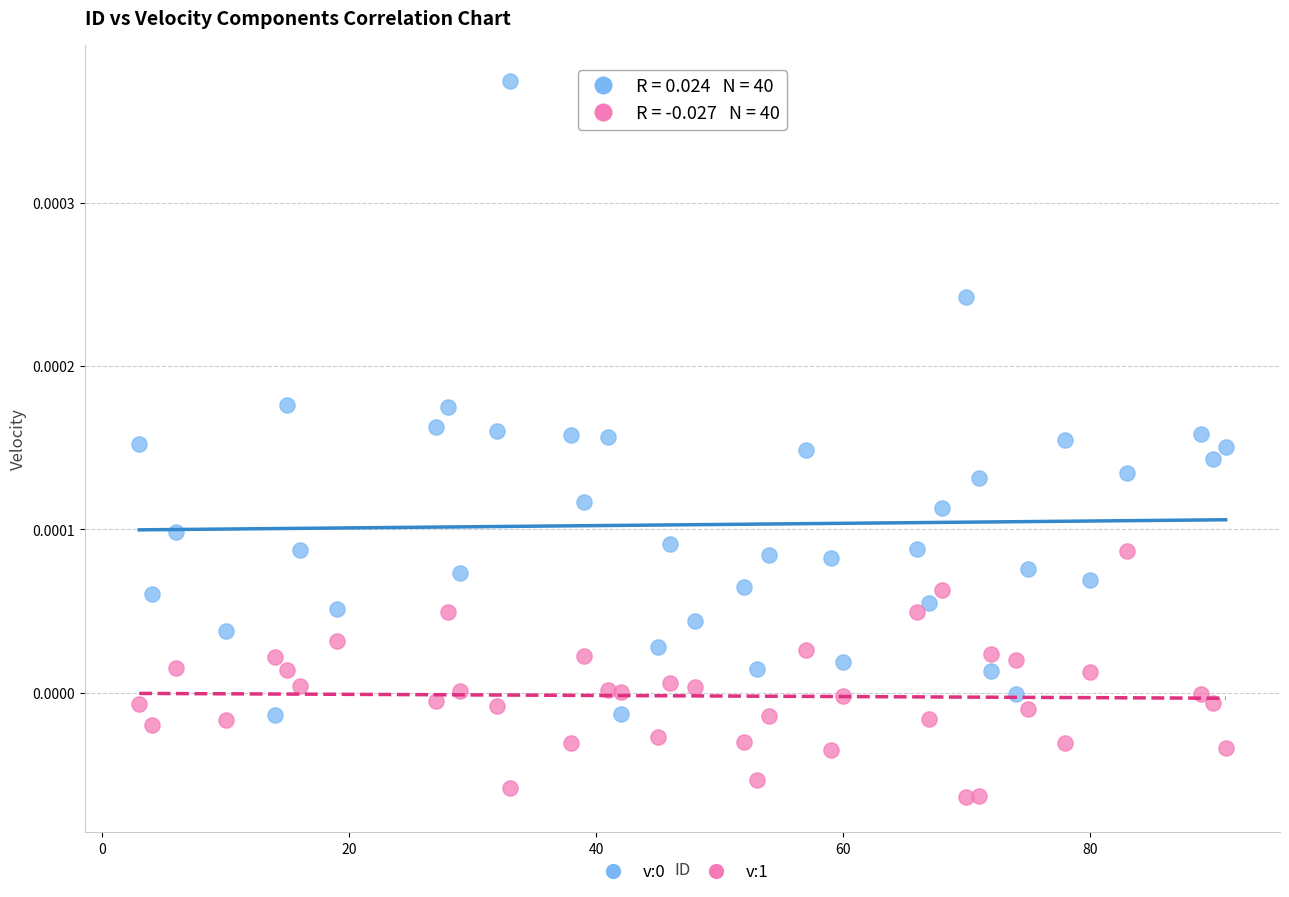

Across all data points, what is the range of X values (max minus min)?

88.0